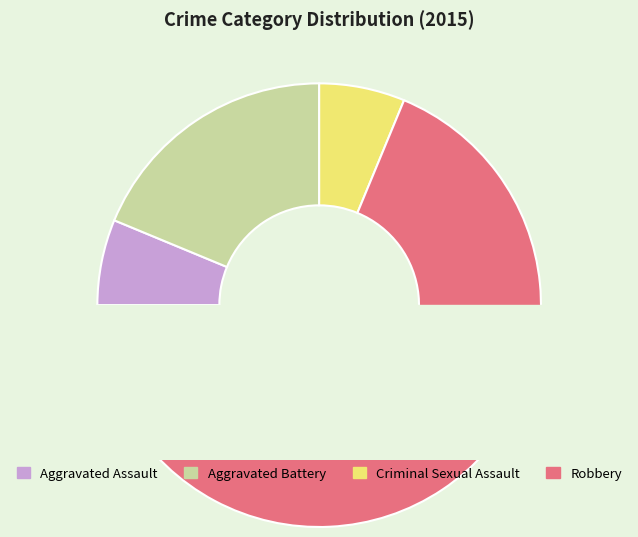

What is the majority slice?

Robbery